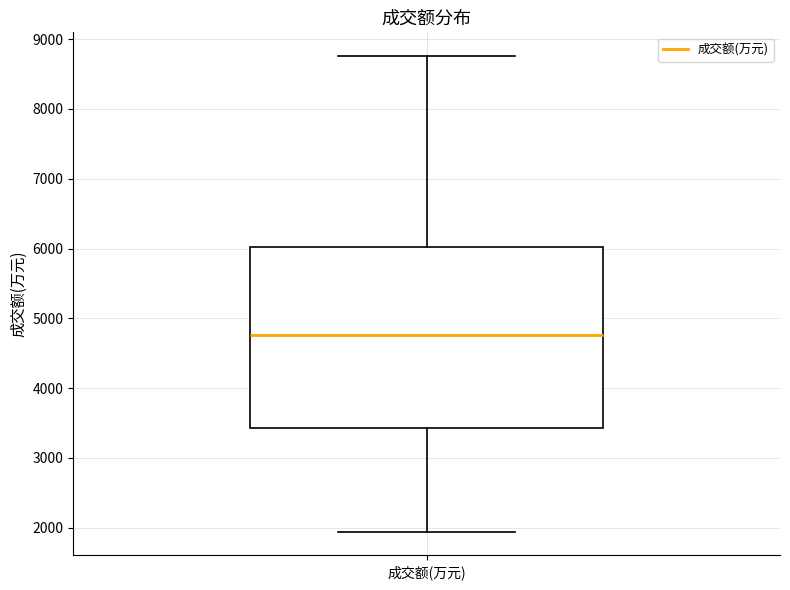

Where does the upper whisker of the box for 成交额(万元) end on the y-axis? The values are not printed on the chart, so give them approximately, as read against the axis.

8800